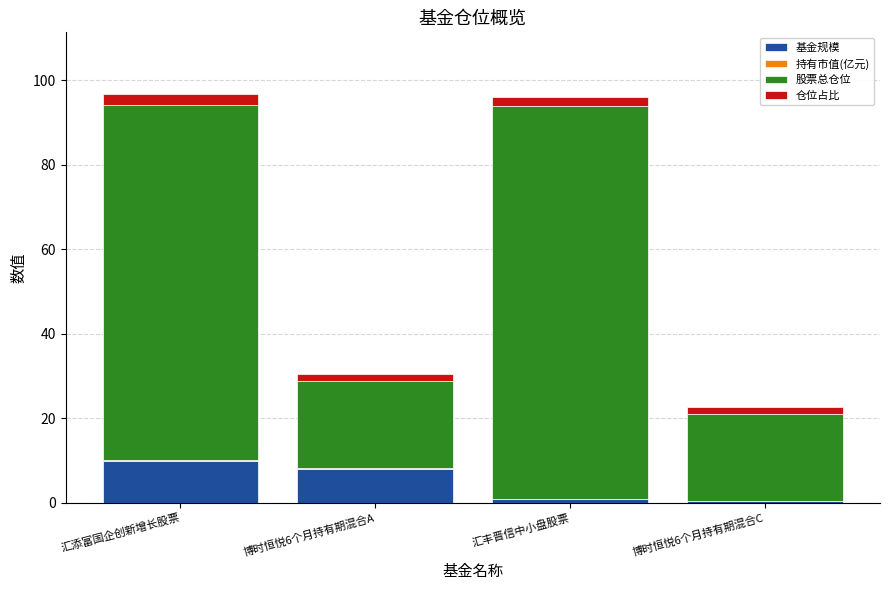

What is the total value across all series at 汇添富国企创新增长股票?

96.9